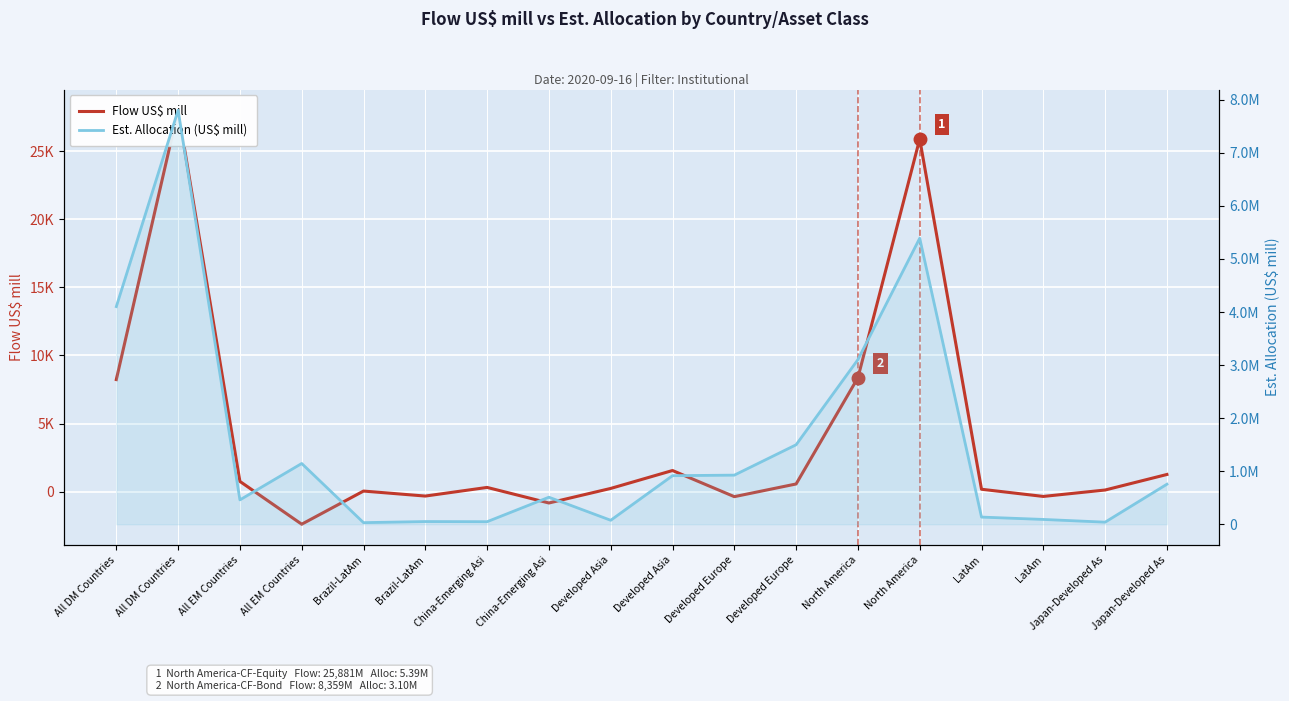

Count the number of data series in this chart.

2